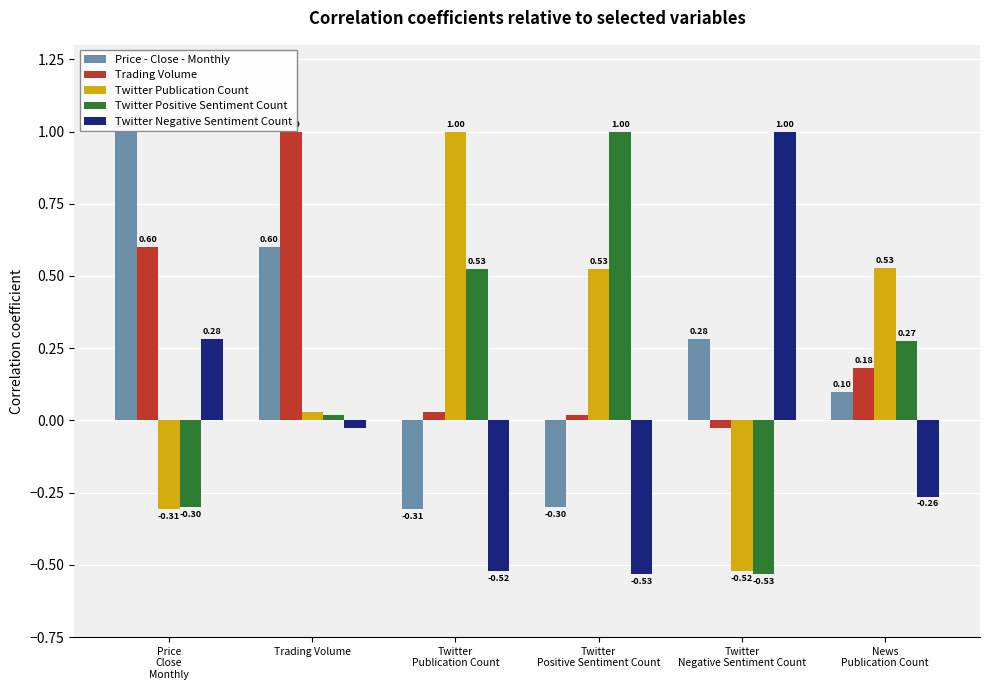

What position from the right is Twitter
Negative Sentiment Count?

2